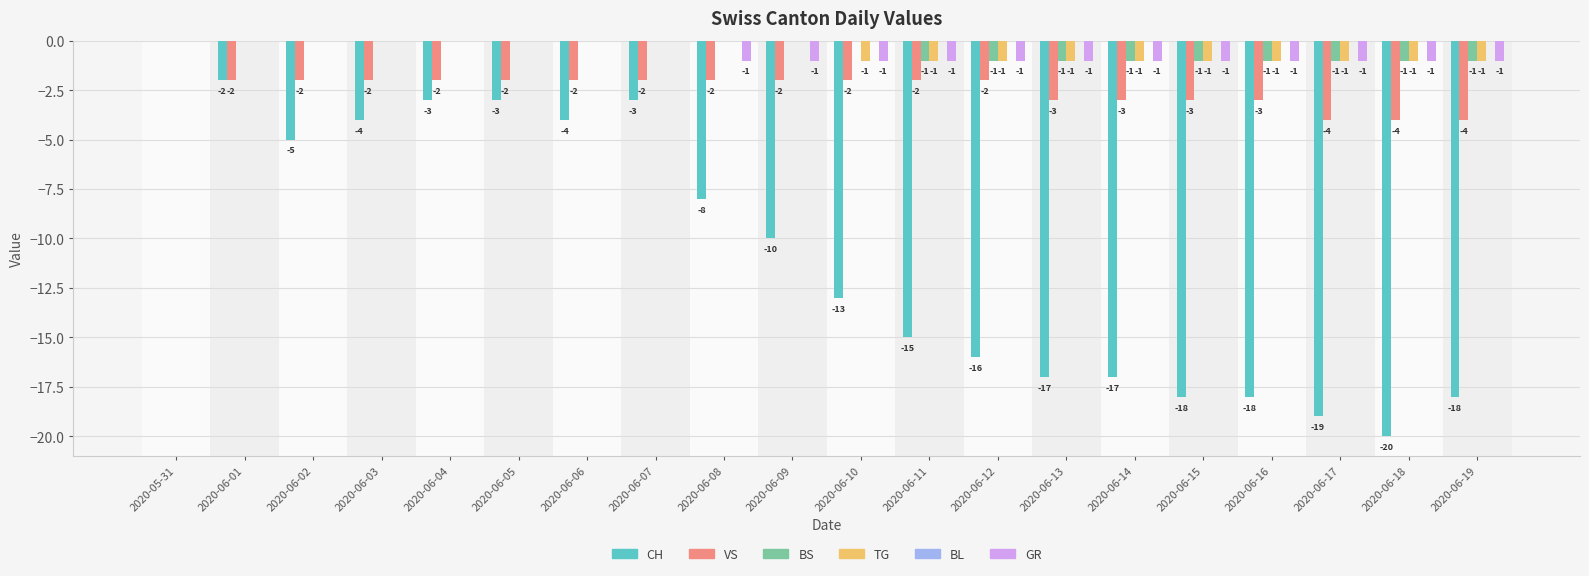

At which label does VS reach its peak?

2020-05-31